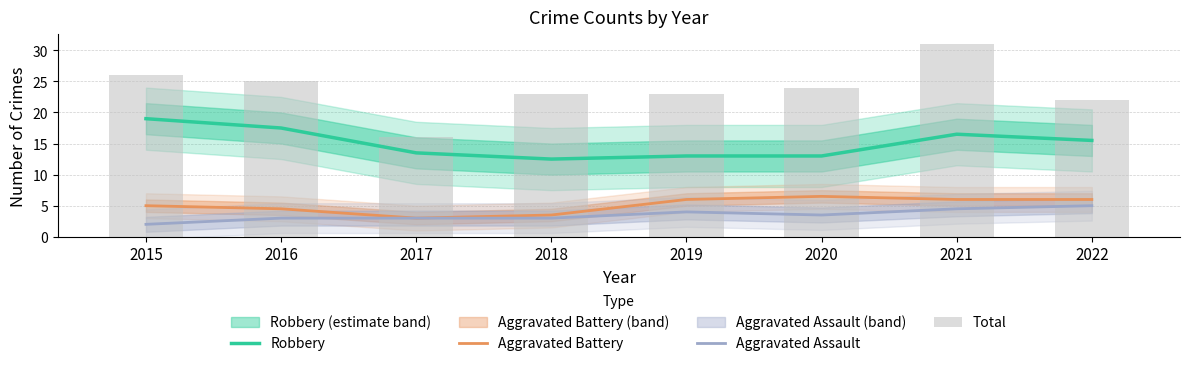

At how many categories does at least one series exceed 5?

8